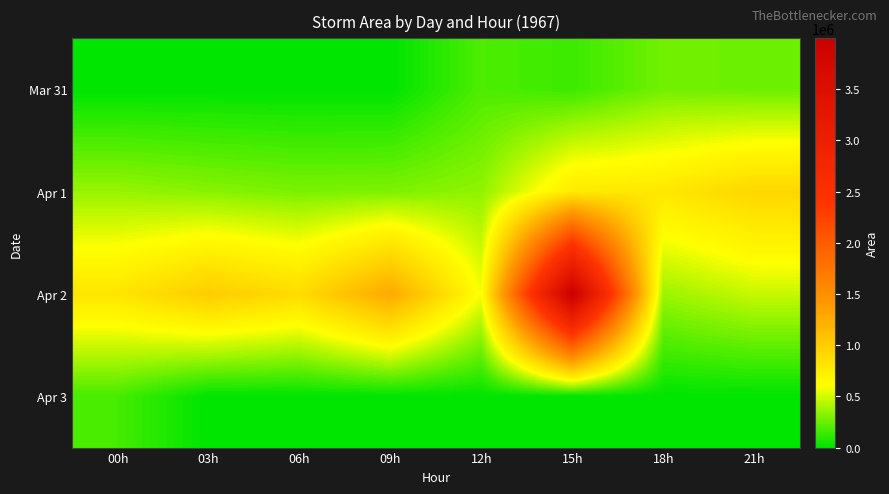

Which series has the widest spread of values?

Apr 2